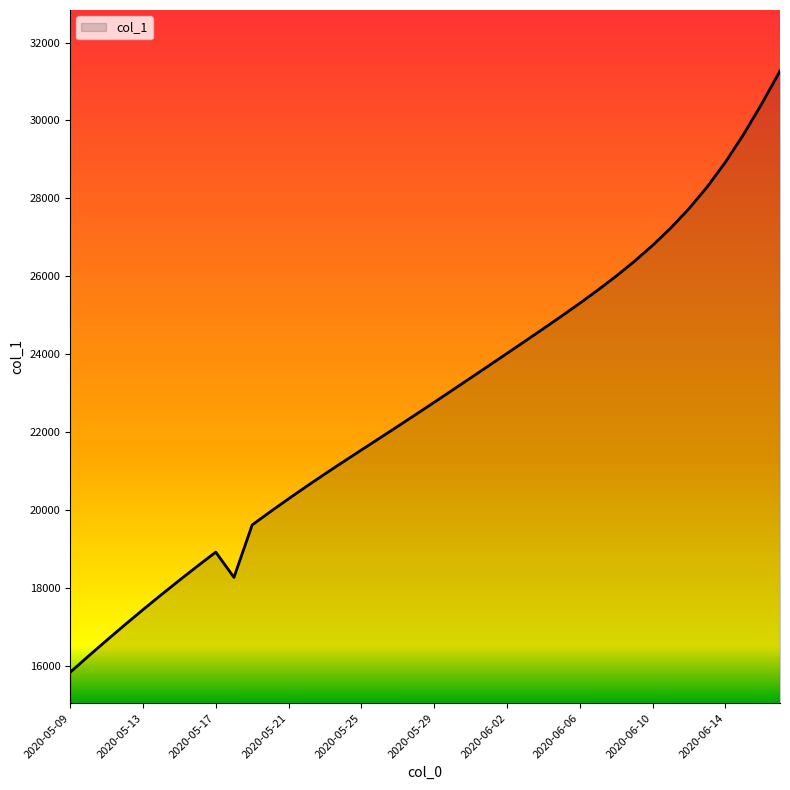

What is the smallest value displayed?

15842.6